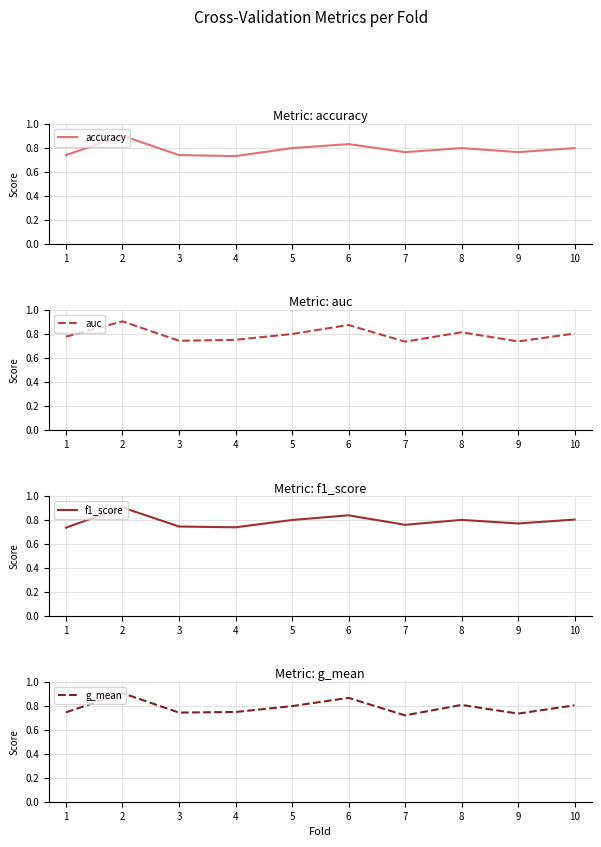

List the labels in order of auc value, largest first.

2, 6, 8, 10, 5, 1, 4, 3, 9, 7